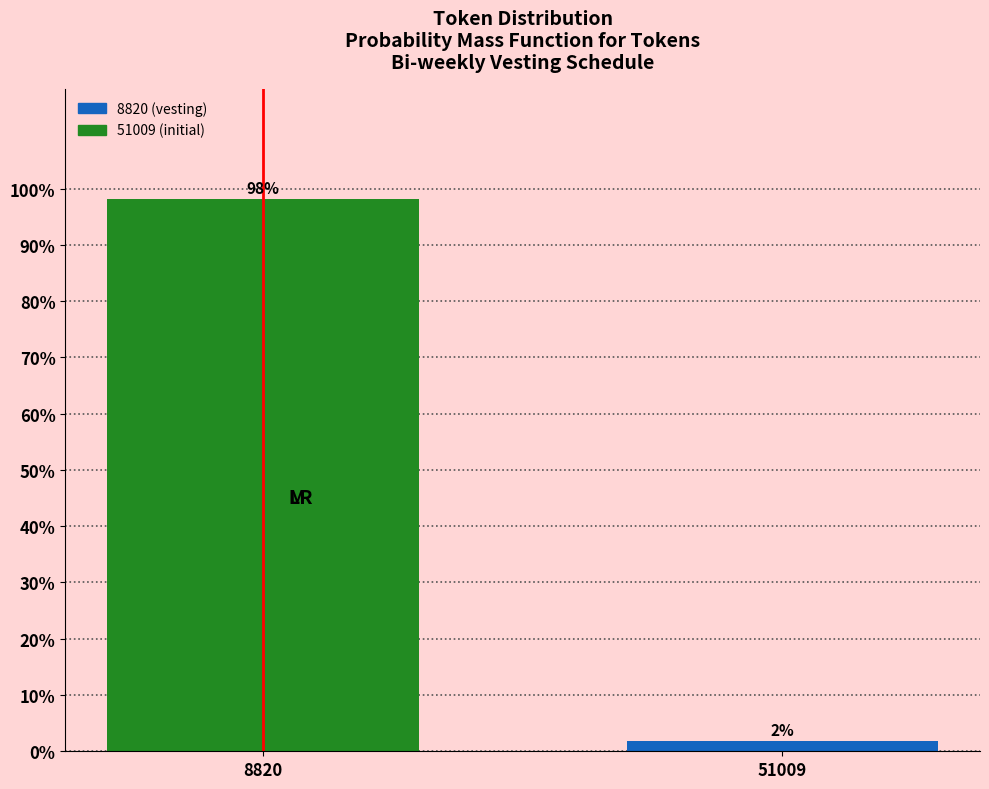

Which has a higher value, 8820 or 51009?

8820